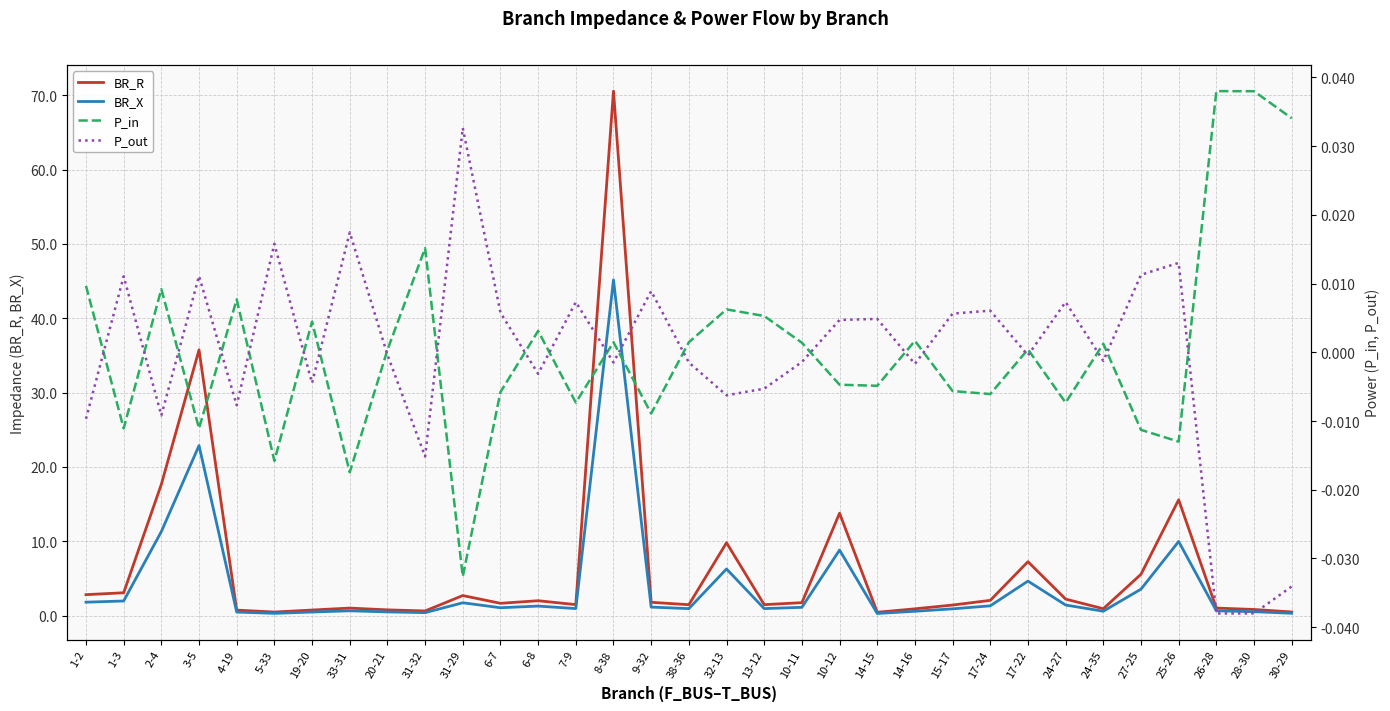

True or false: BR_R and P_in intersect in this chart.

False